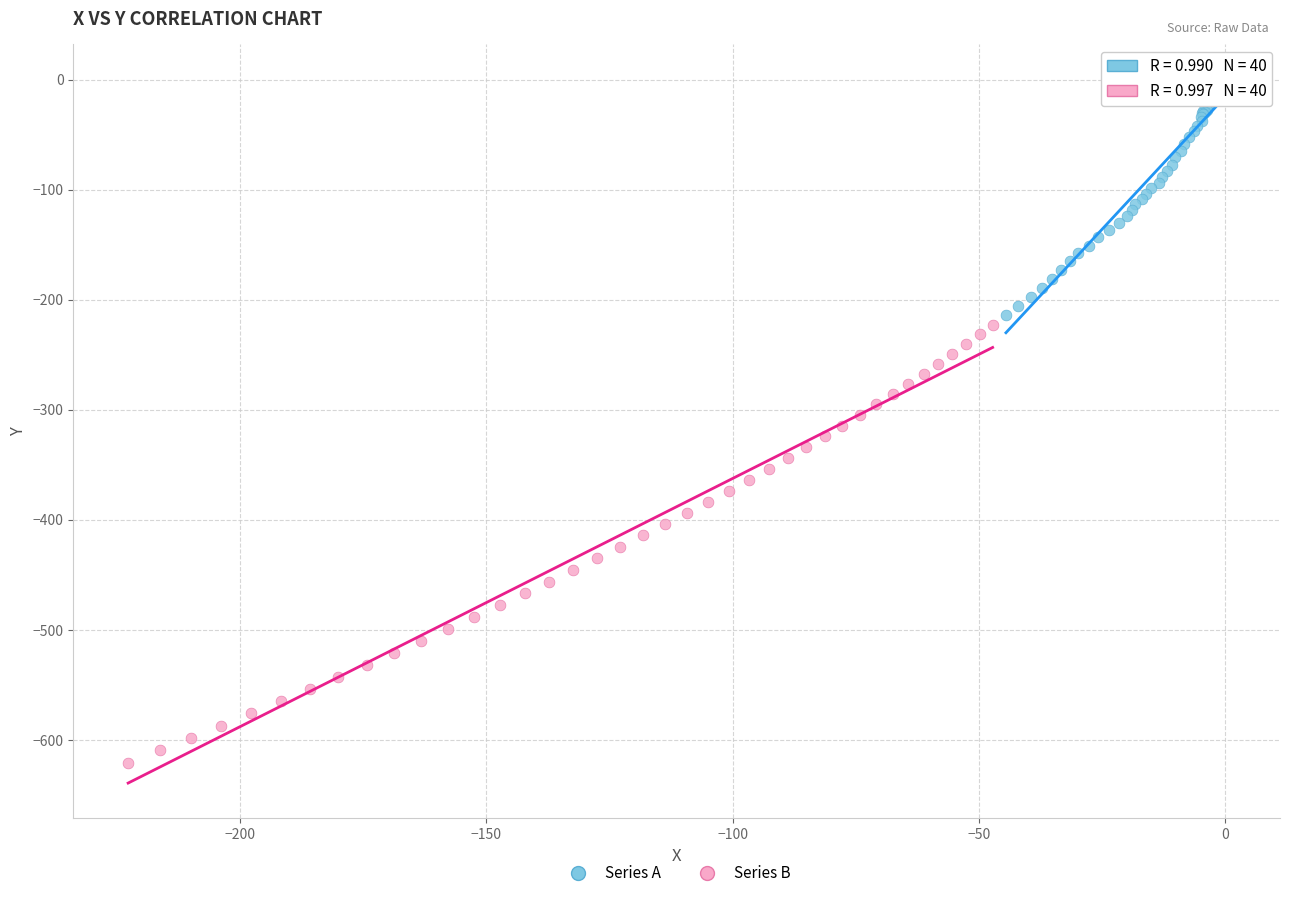

What are all the series names shown in the legend?

Series A, Series B